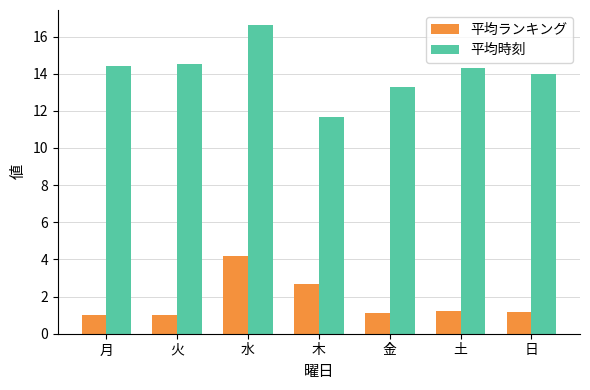

At which label does 平均ランキング reach its peak?

水